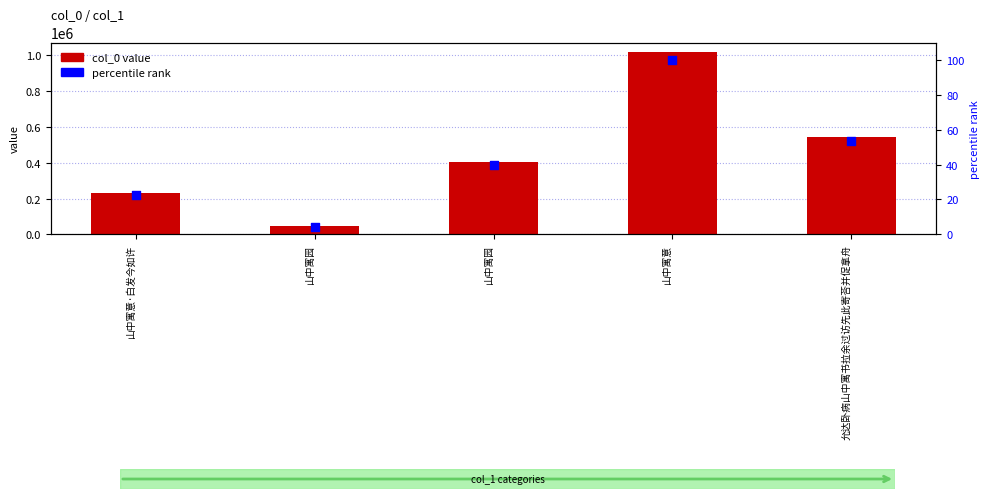

At how many categories does at least one series exceed 540469?

2